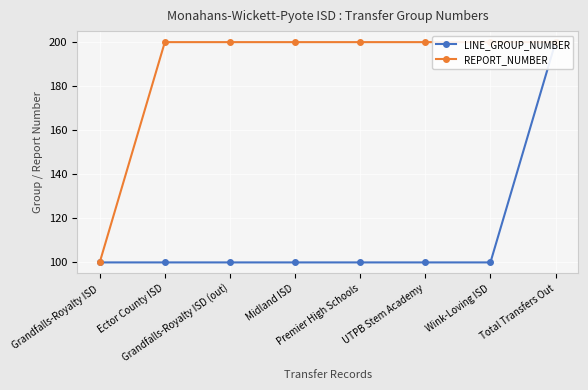

How many values in the LINE_GROUP_NUMBER series exceed 100?

1